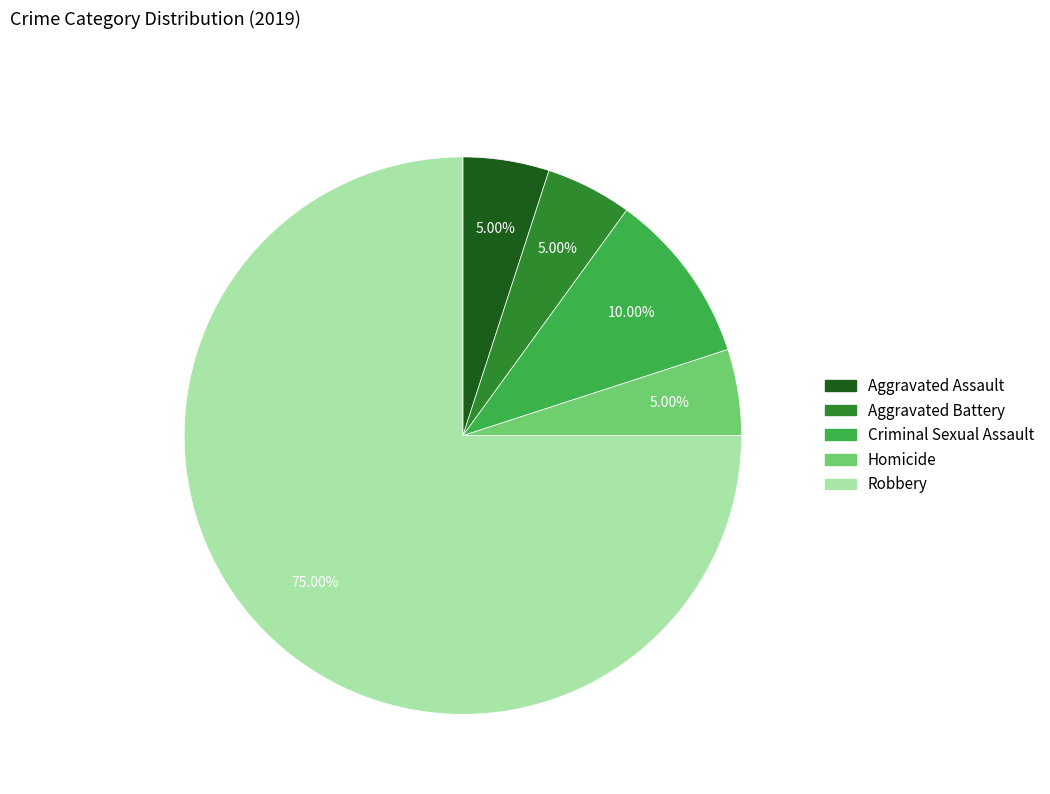

The Aggravated Assault slice represents 19% of the pie. True or false?

False